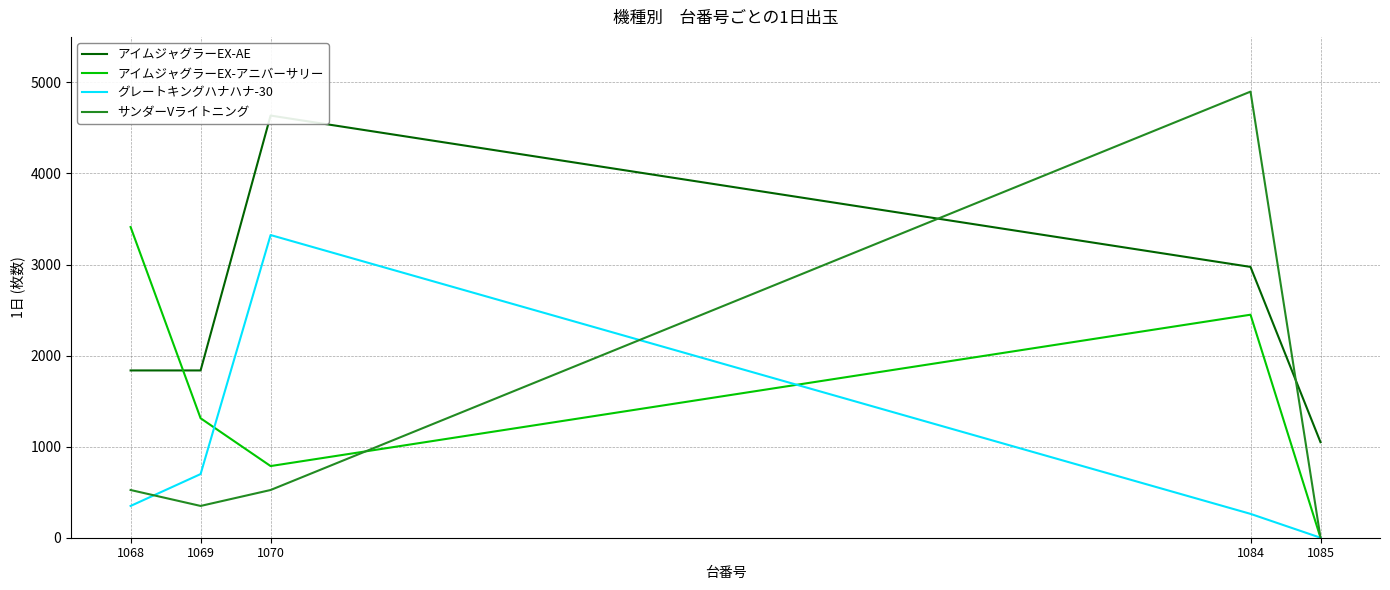

True or false: アイムジャグラーEX-アニバーサリー and グレートキングハナハナ-30 intersect in this chart.

True